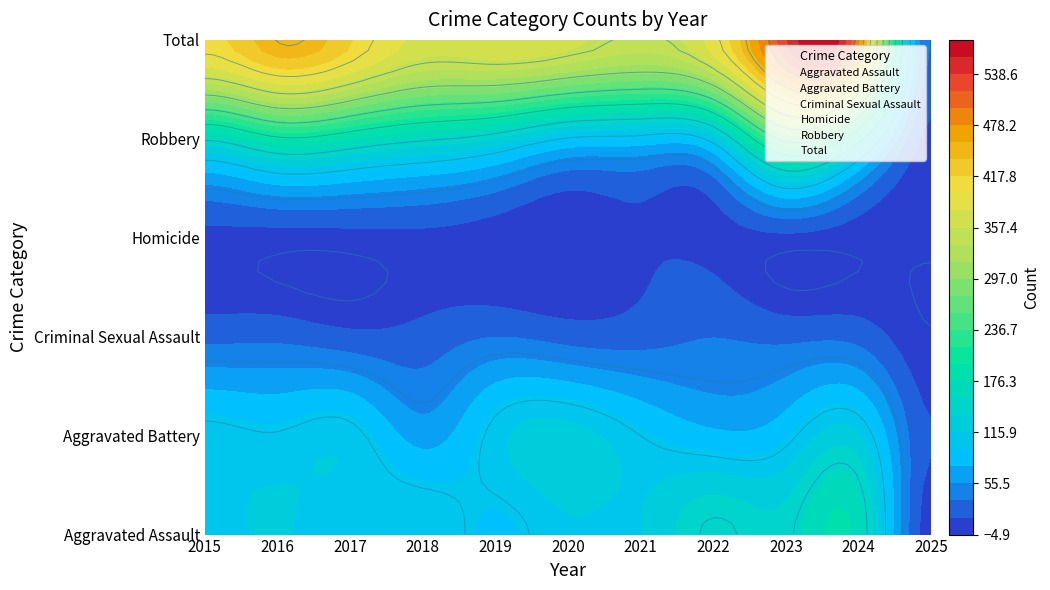

Is it true that Aggravated Assault equals 92 at 2019?

True